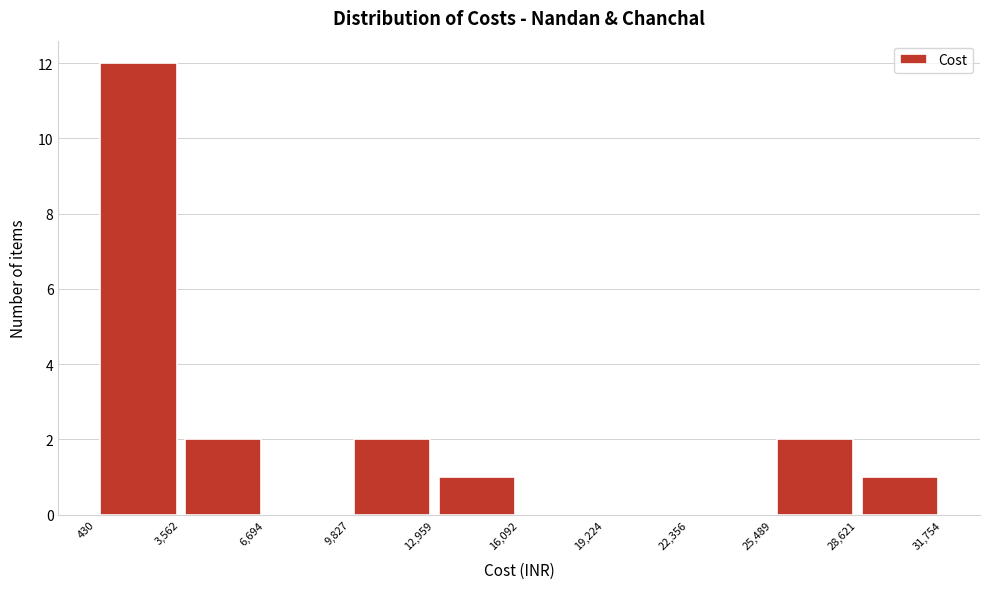

Reading left to right, transcribe this chart: for each bar, give the range it covers on the x-axis and its height. The values are not printed on the chart, so give them approximately, as read against the axis.

430 to 3,562: 12
3,562 to 6,694: 2
6,694 to 9,827: 0
9,827 to 12,959: 2
12,959 to 16,092: 1
16,092 to 19,224: 0
19,224 to 22,356: 0
22,356 to 25,489: 0
25,489 to 28,621: 2
28,621 to 31,754: 1